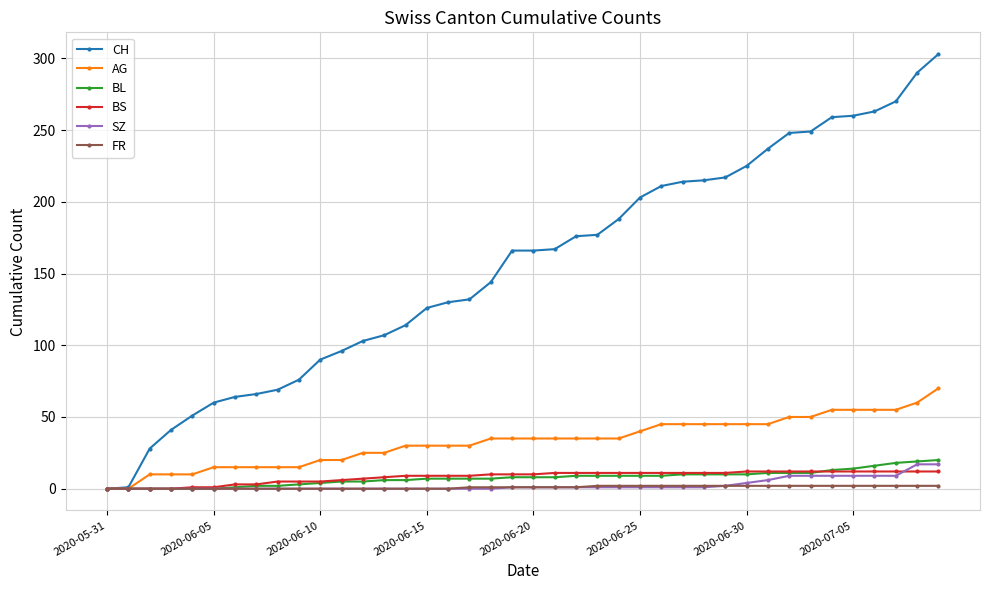

What is the greatest value displayed?

303